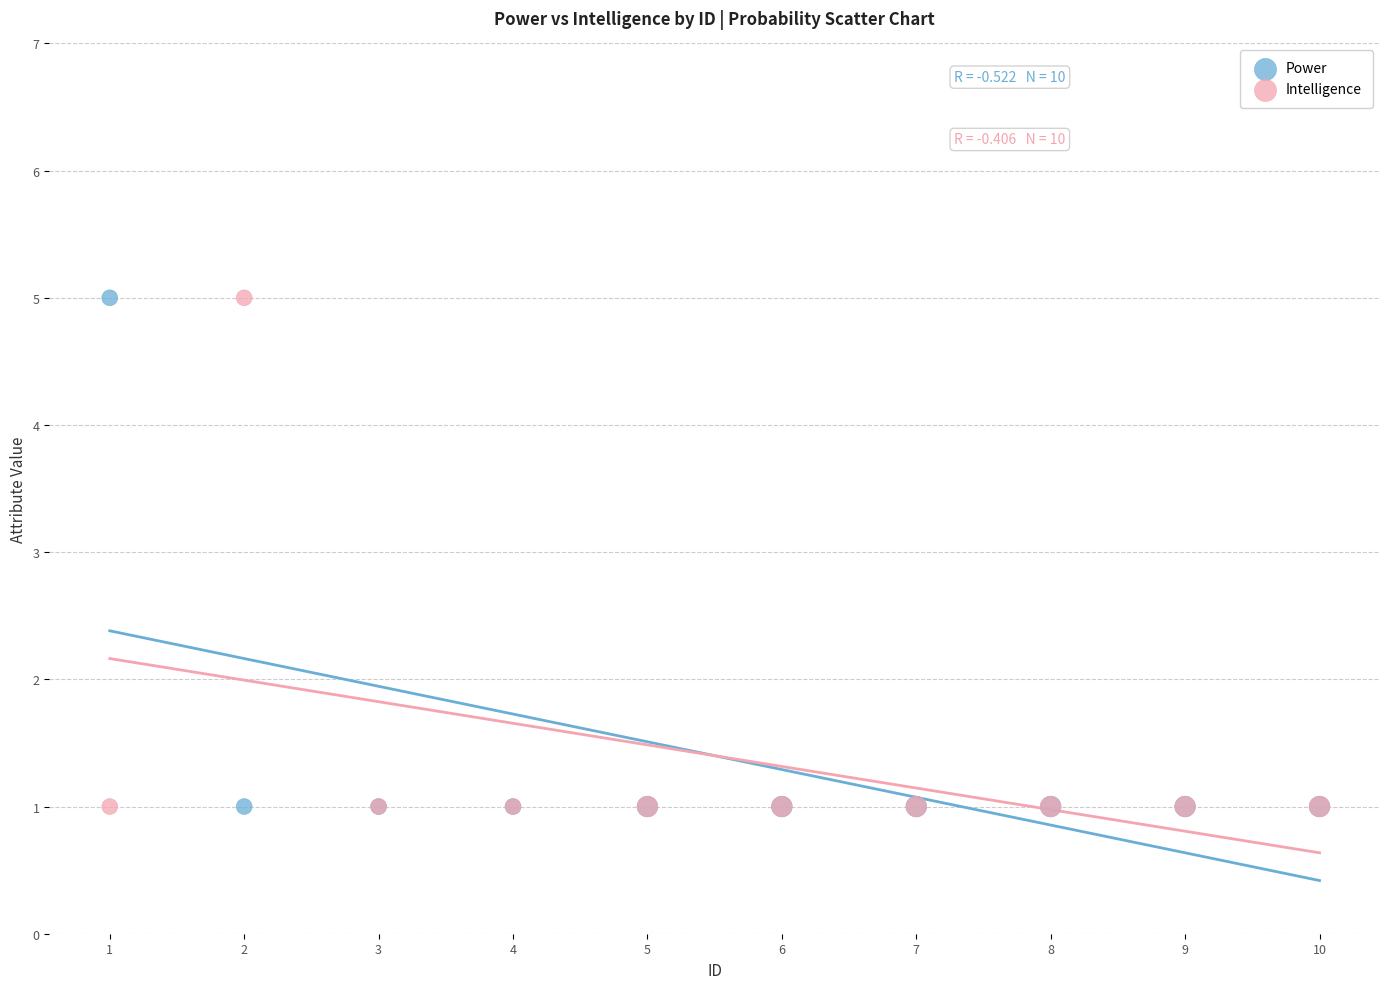

What is the X range (max minus min) for the scatter plot?

9